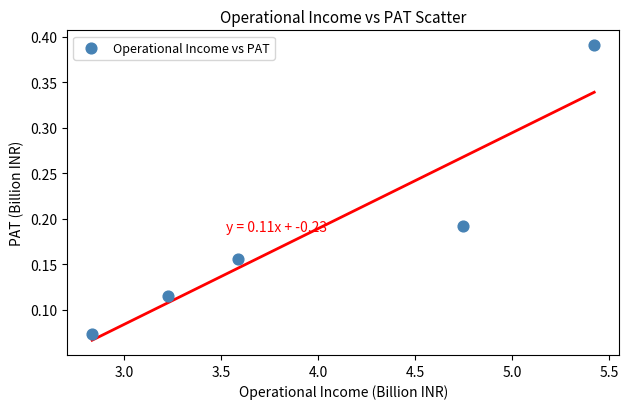

What is the average X value?

4.0